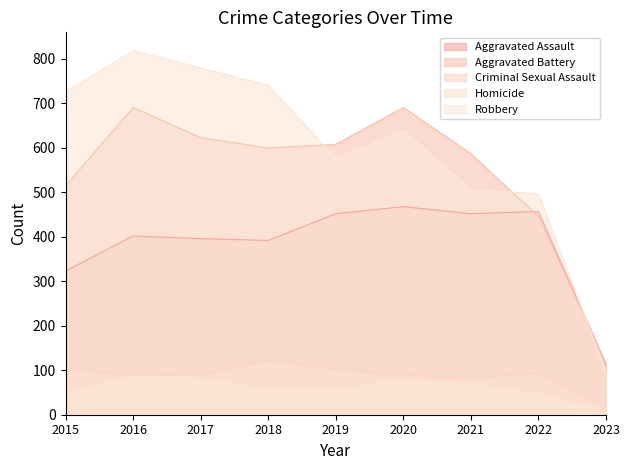

The value of Criminal Sexual Assault at 2017 is 90. True or false?

True